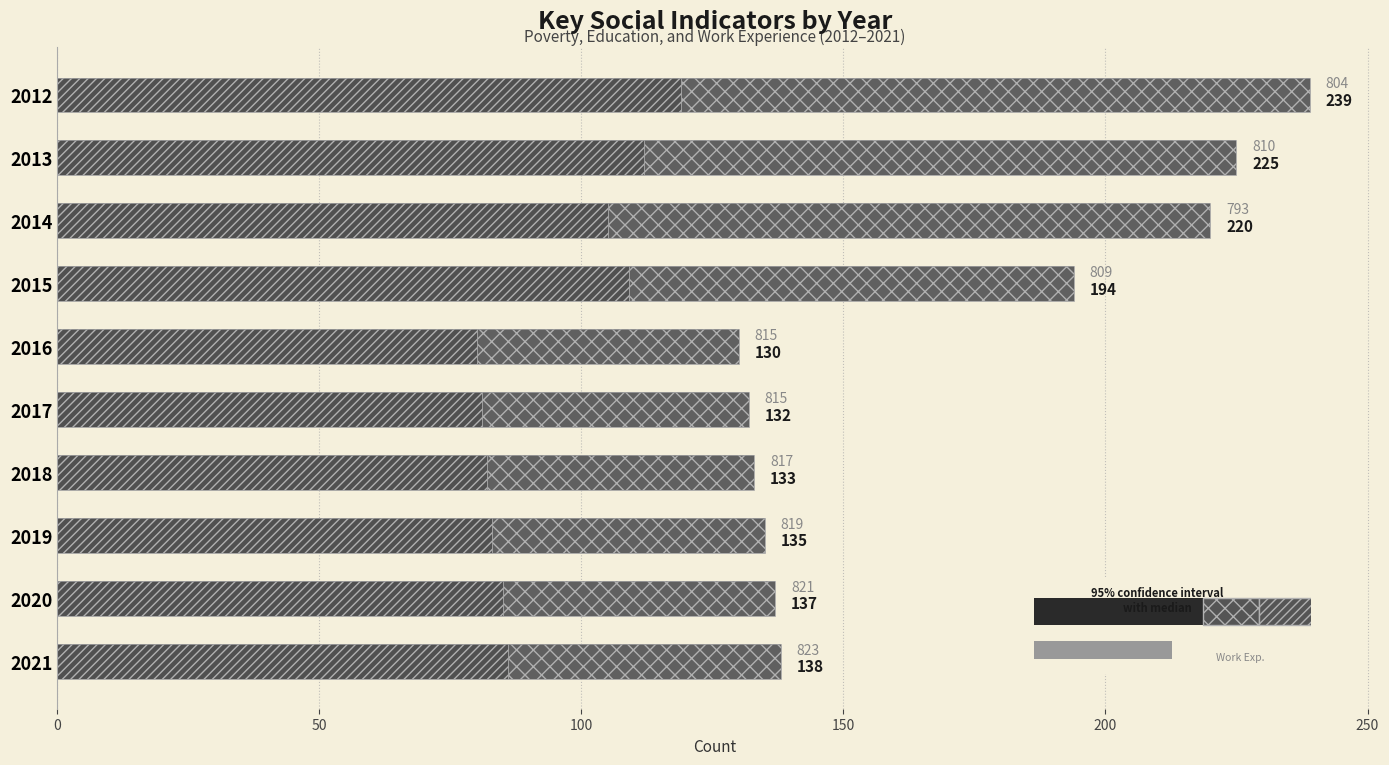

At how many categories does at least one series exceed 153?

4